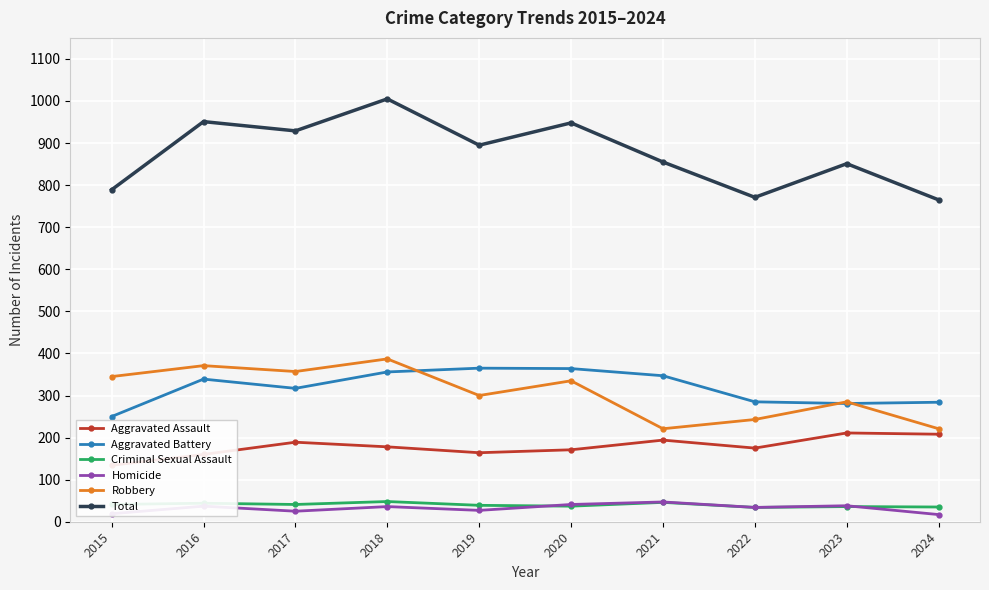

What is the average value of the Criminal Sexual Assault series?

40